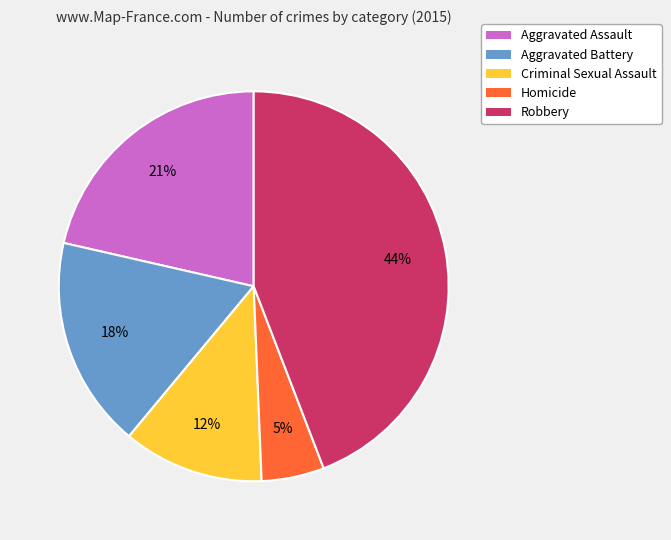

Is the sum of Robbery and Aggravated Assault greater than half?

Yes